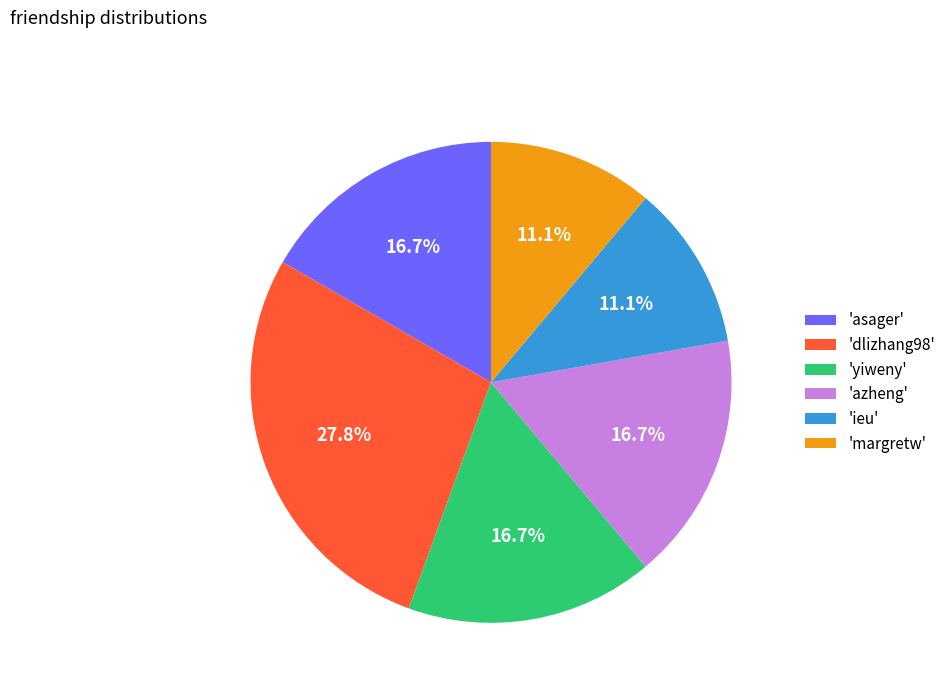

Is there any slice that represents more than half of the pie?

No